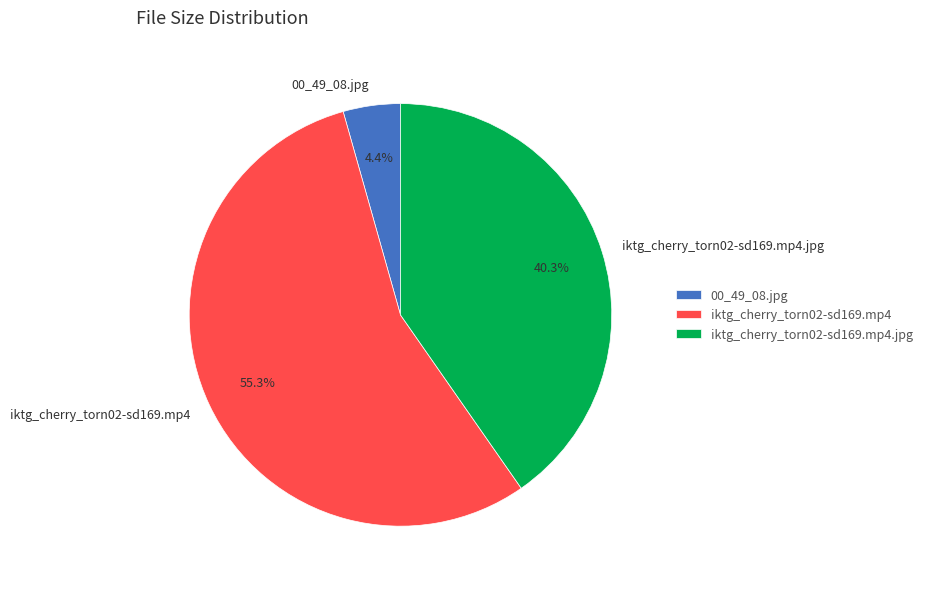

Rank the categories by value from highest to lowest.

iktg_cherry_torn02-sd169.mp4, iktg_cherry_torn02-sd169.mp4.jpg, 00_49_08.jpg